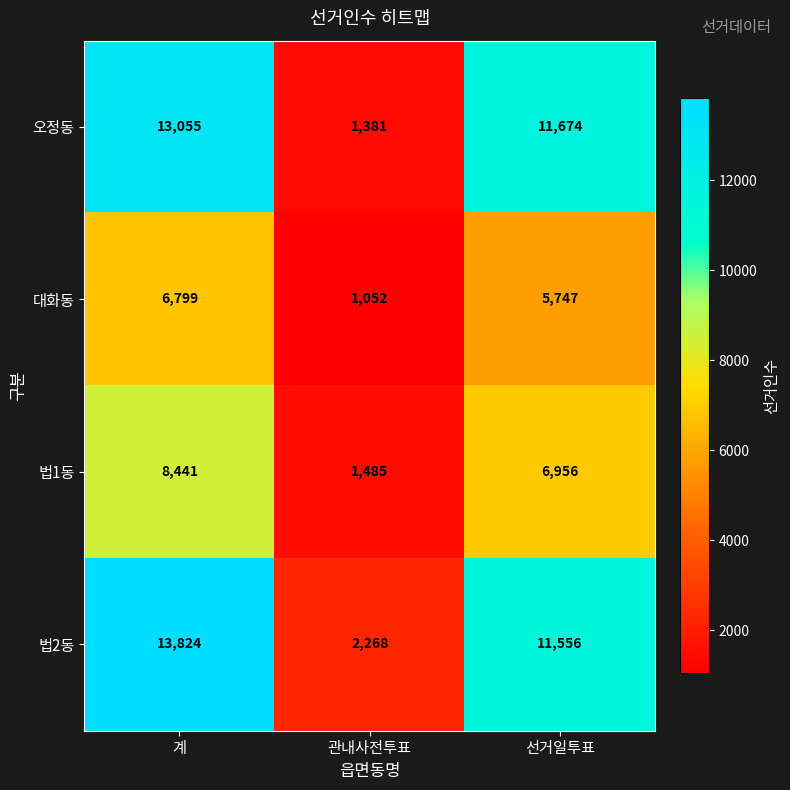

What is the total value across all series at 관내사전투표?

6186